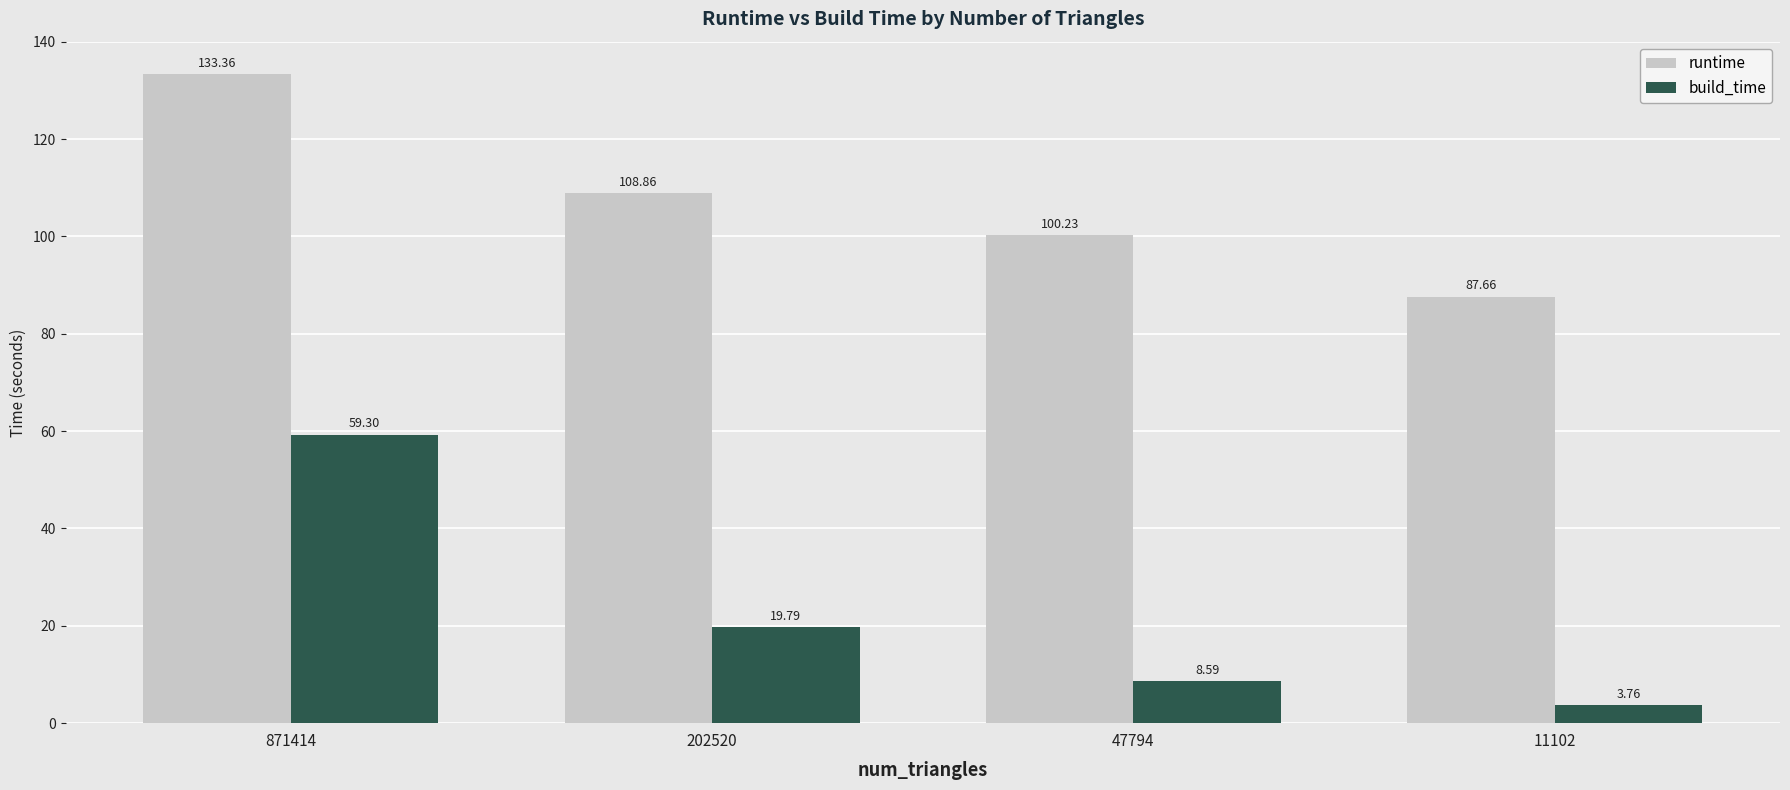

At how many categories does at least one series exceed 26?

4